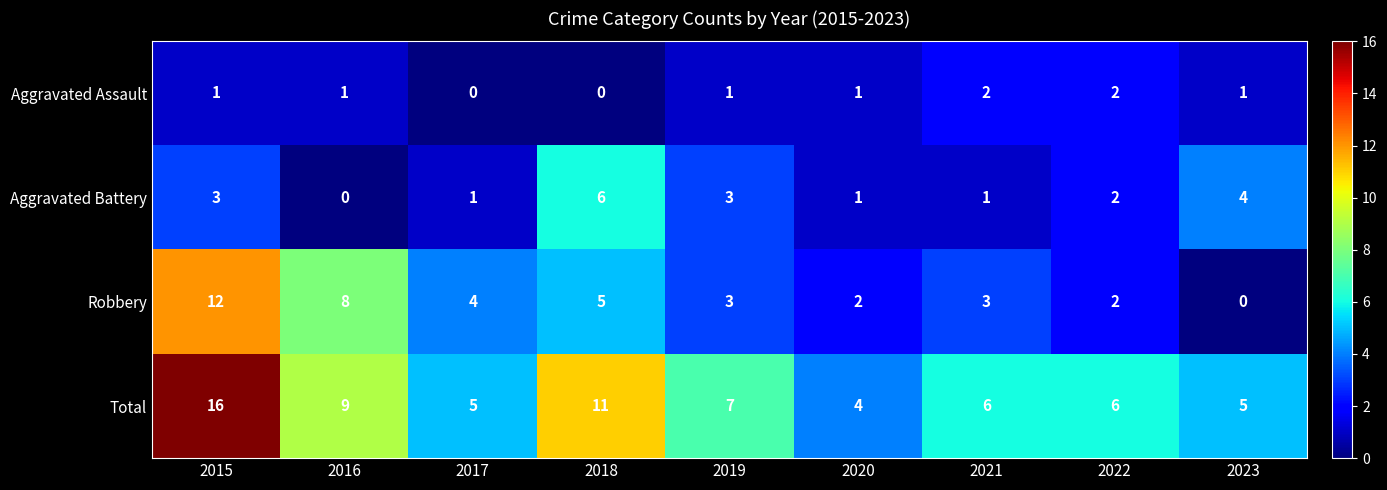

Is it true that Aggravated Battery equals 3 at 2019?

True